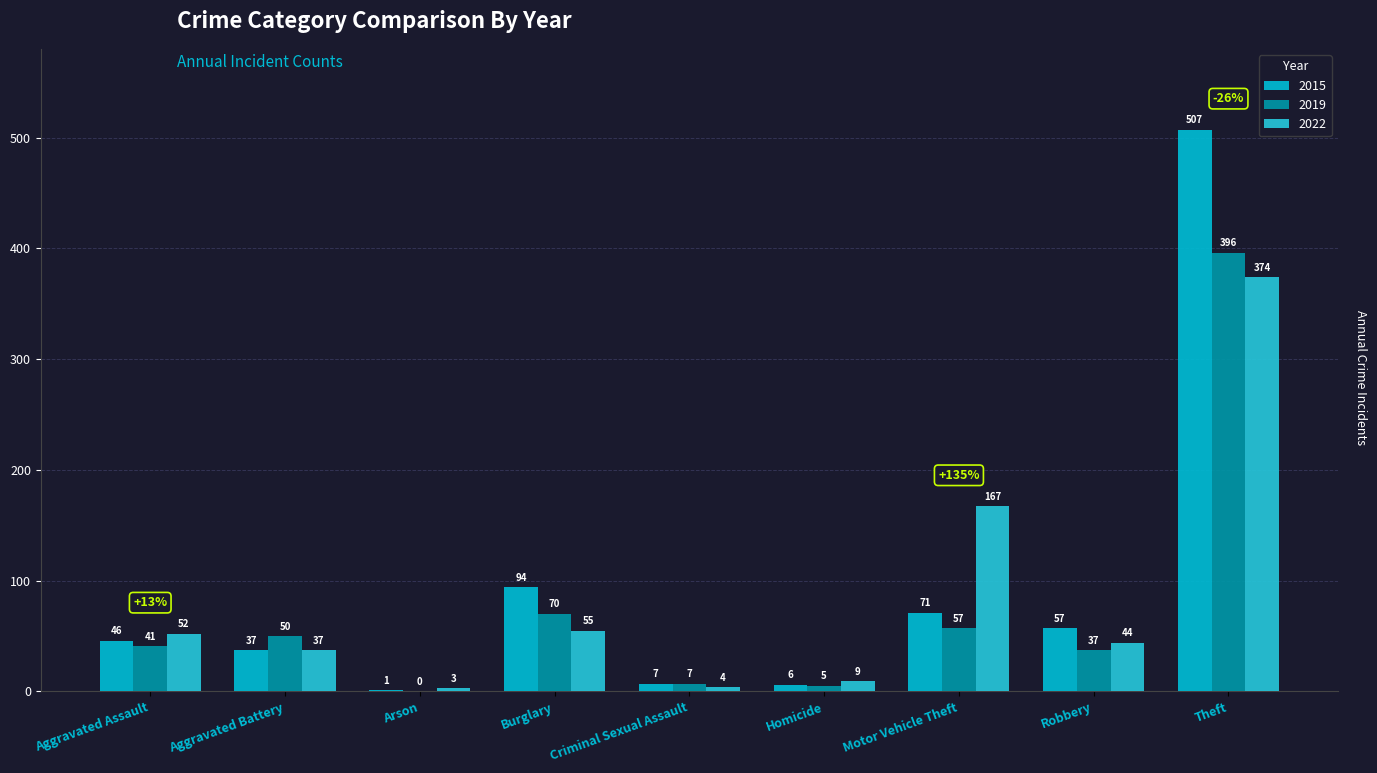

Which series changed the most between Aggravated Assault and Motor Vehicle Theft?

2022